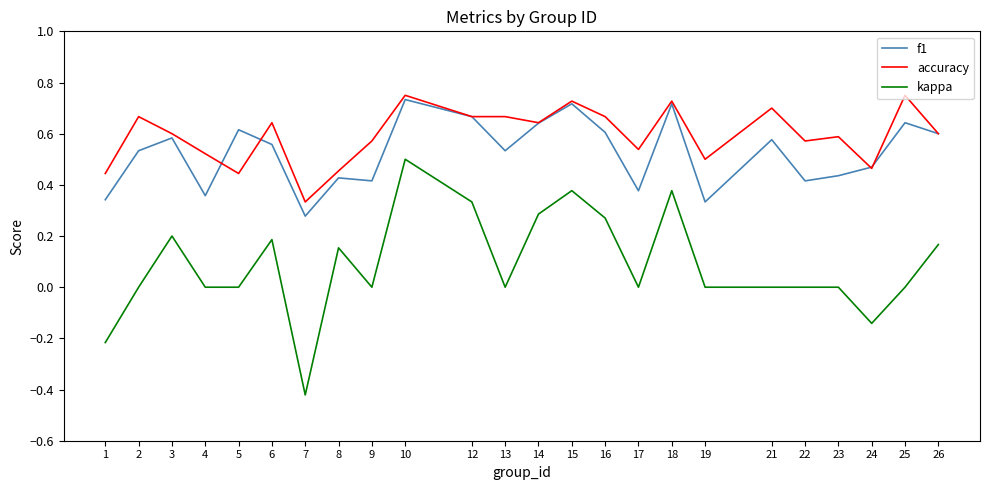

Rank the series at 13 from lowest to highest value.

kappa, f1, accuracy